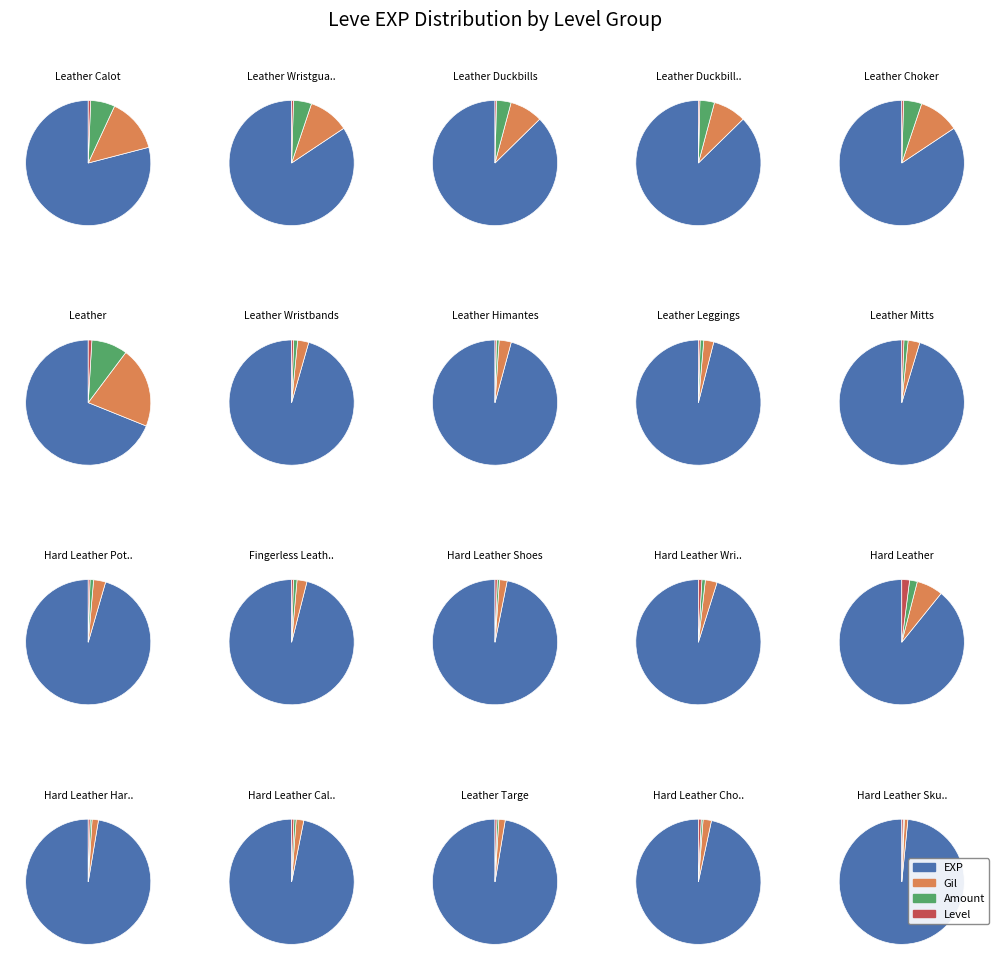

To the nearest percent, what is the difference between the 5 and 1 slice percentages?

10%